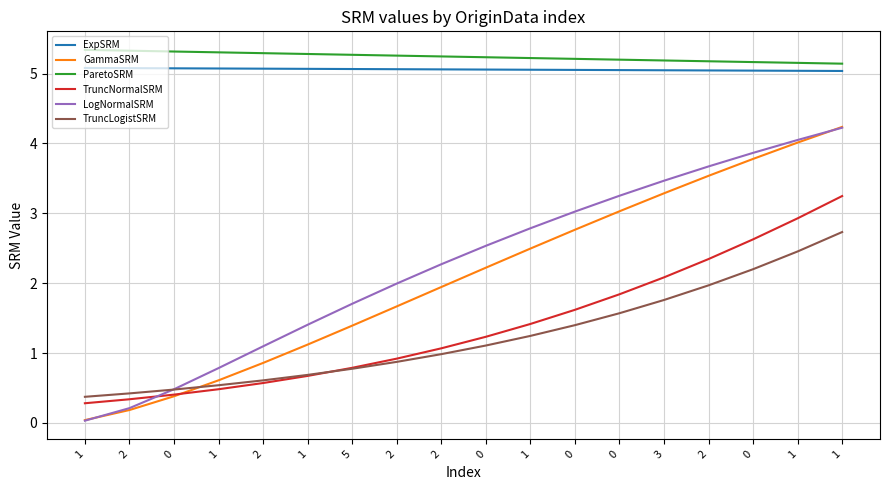

Reading right to left, extract all data points from this chart.

ExpSRM: 1=5.0	1=5.0	0=5.0	2=5.0	3=5.0	0=5.1	0=5.1	1=5.1	0=5.1	2=5.1	2=5.1	5=5.1	1=5.1	2=5.1	1=5.1	0=5.1	2=5.1	1=5.1
GammaSRM: 1=4.2	1=4.0	0=3.8	2=3.5	3=3.3	0=3.0	0=2.8	1=2.5	0=2.2	2=1.9	2=1.7	5=1.4	1=1.1	2=0.9	1=0.6	0=0.4	2=0.2	1=0.0
ParetoSRM: 1=5.1	1=5.2	0=5.2	2=5.2	3=5.2	0=5.2	0=5.2	1=5.2	0=5.2	2=5.2	2=5.3	5=5.3	1=5.3	2=5.3	1=5.3	0=5.3	2=5.3	1=5.3
TruncNormalSRM: 1=3.2	1=2.9	0=2.6	2=2.3	3=2.1	0=1.8	0=1.6	1=1.4	0=1.2	2=1.1	2=0.9	5=0.8	1=0.7	2=0.6	1=0.5	0=0.4	2=0.3	1=0.3
LogNormalSRM: 1=4.2	1=4.1	0=3.9	2=3.7	3=3.5	0=3.3	0=3.0	1=2.8	0=2.5	2=2.3	2=2.0	5=1.7	1=1.4	2=1.1	1=0.8	0=0.5	2=0.2	1=0.0
TruncLogistSRM: 1=2.7	1=2.5	0=2.2	2=2.0	3=1.8	0=1.6	0=1.4	1=1.2	0=1.1	2=1.0	2=0.9	5=0.8	1=0.7	2=0.6	1=0.5	0=0.5	2=0.4	1=0.4